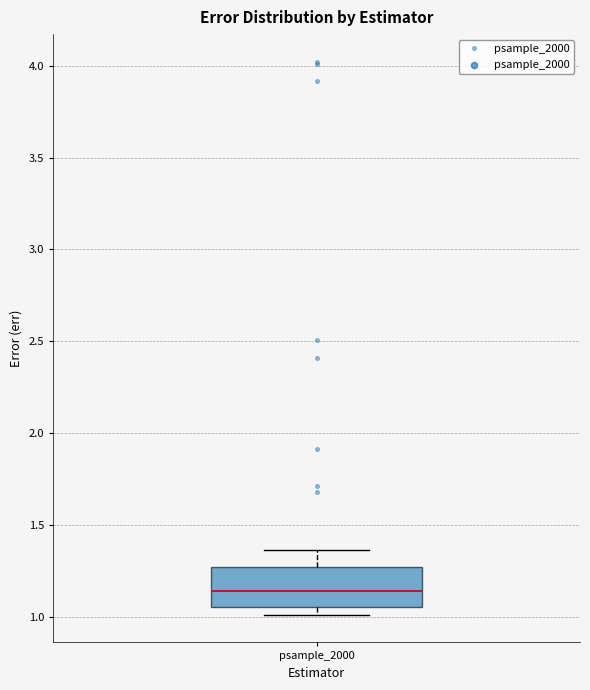

Transcribe this box plot: give where the median line is, the range the box spans, and where the two whiskers end, as read against the y-axis. The values are not printed on the chart, so give them approximately, as read against the axis.

median 1.15, box 1.05 to 1.25, whiskers 1.00 to 1.35